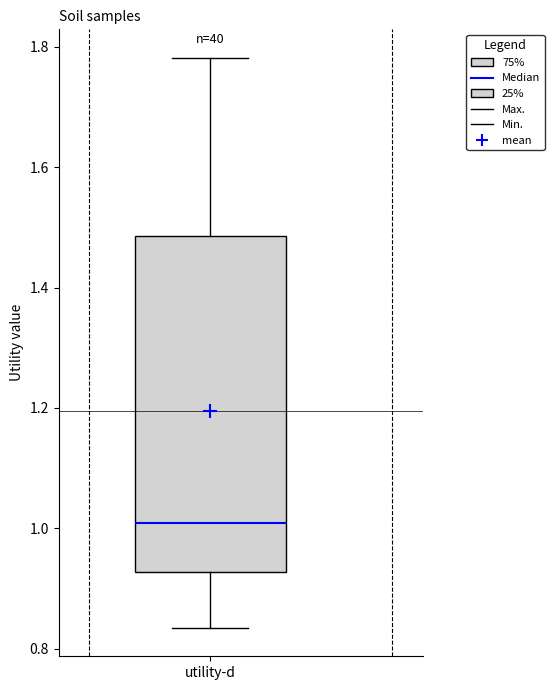

Read this box plot against the y-axis: the position of the median line, the range covered by the box, and the ends of both whiskers. The values are not printed on the chart, so give them approximately, as read against the axis.

median 1.00, box 0.92 to 1.48, whiskers 0.84 to 1.78